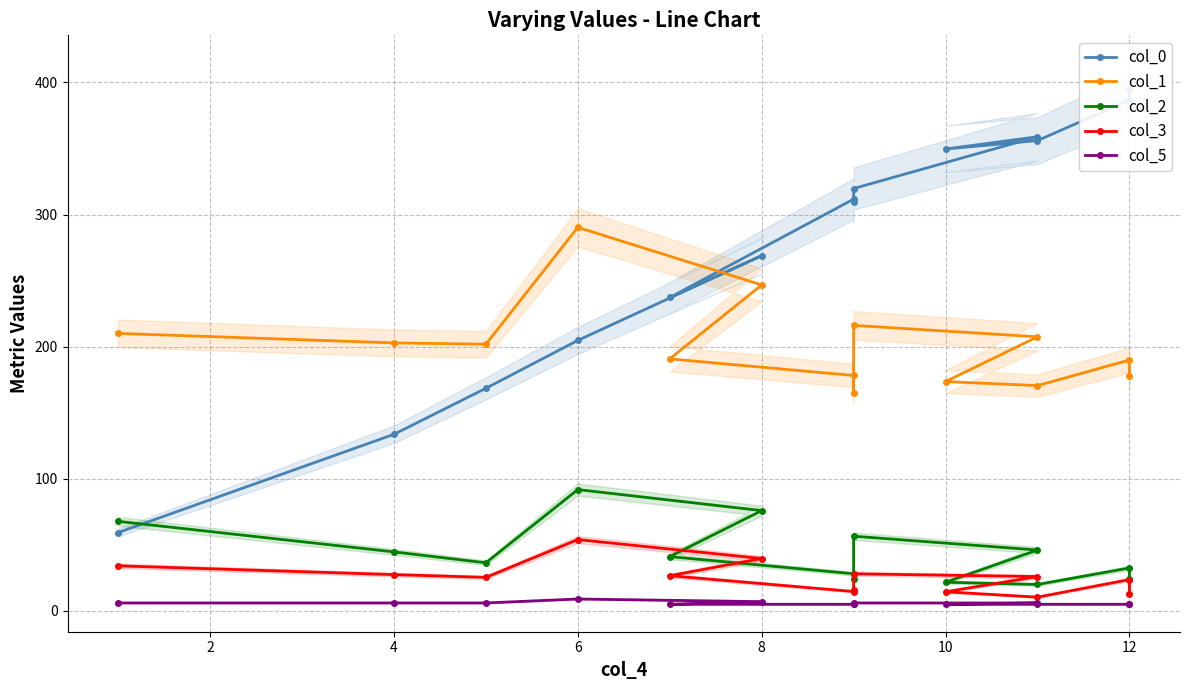

The col_1 series shows 281.5 at 8. True or false?

False